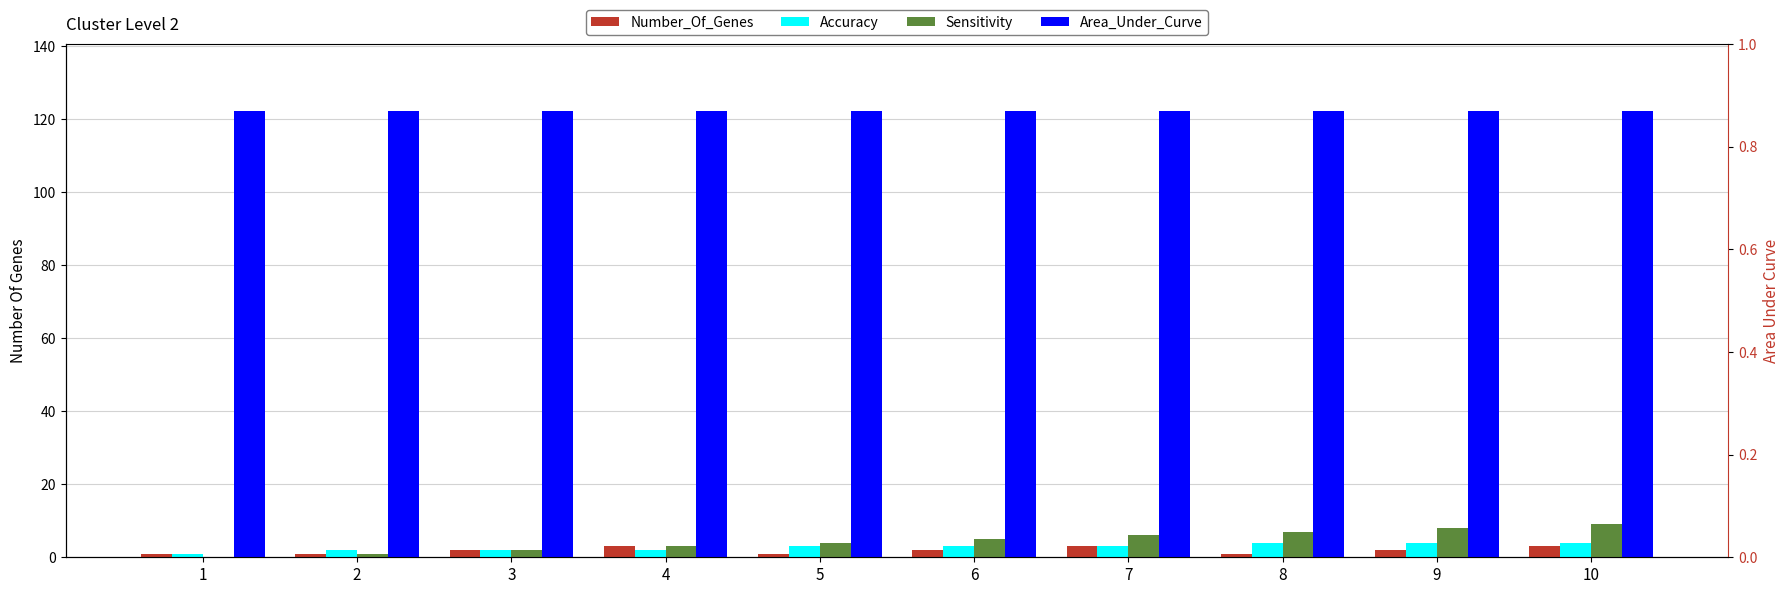

Where does the Accuracy series first go above 3?

8